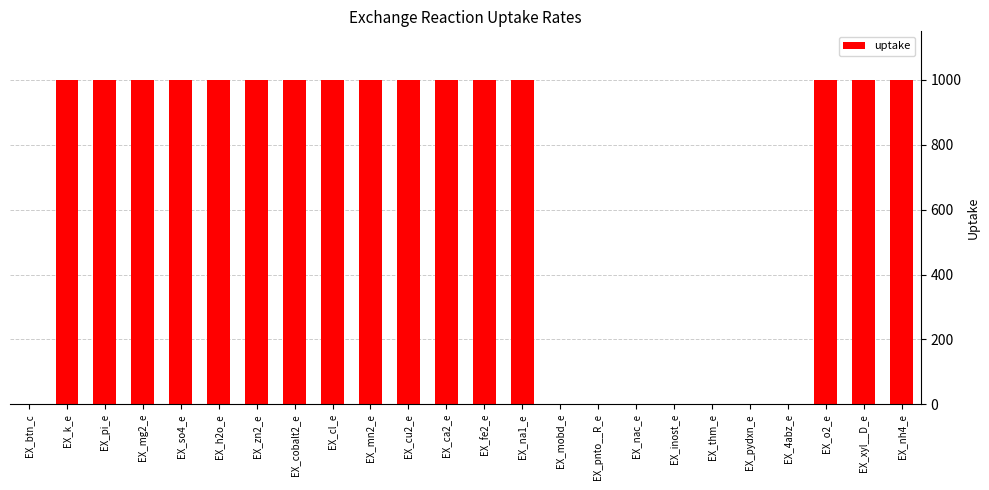

What is the approximate value at EX_xyl__D_e?

1000.0